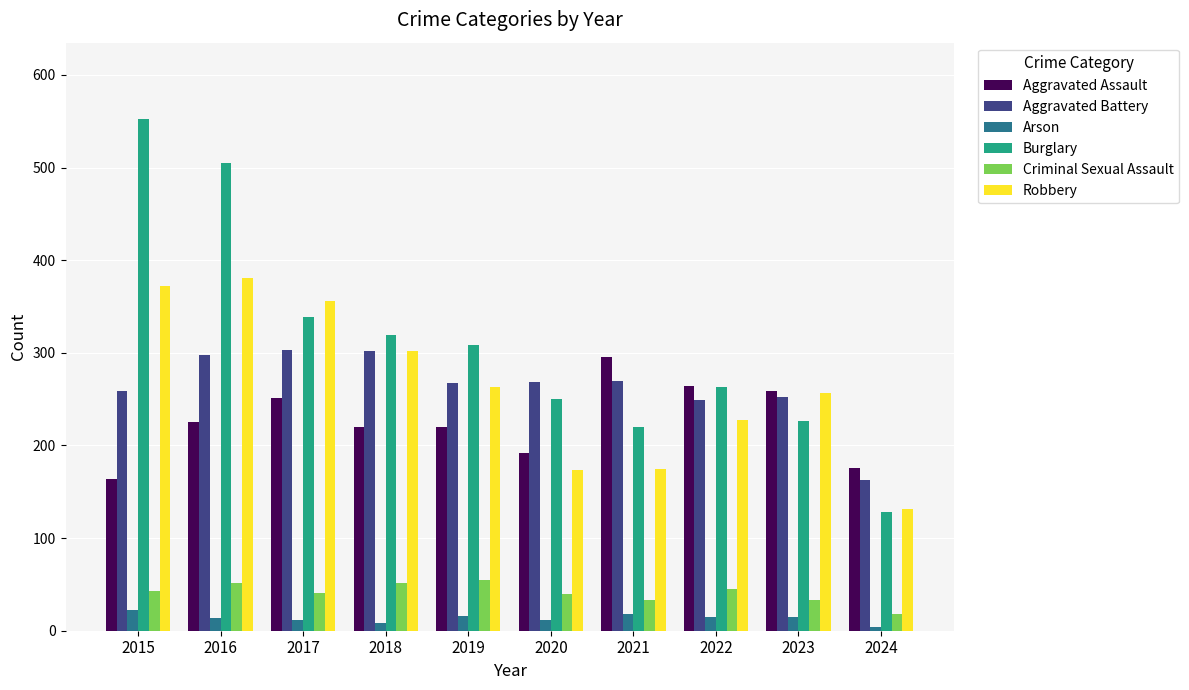

What is the difference between the highest and lowest values at 2021?

277